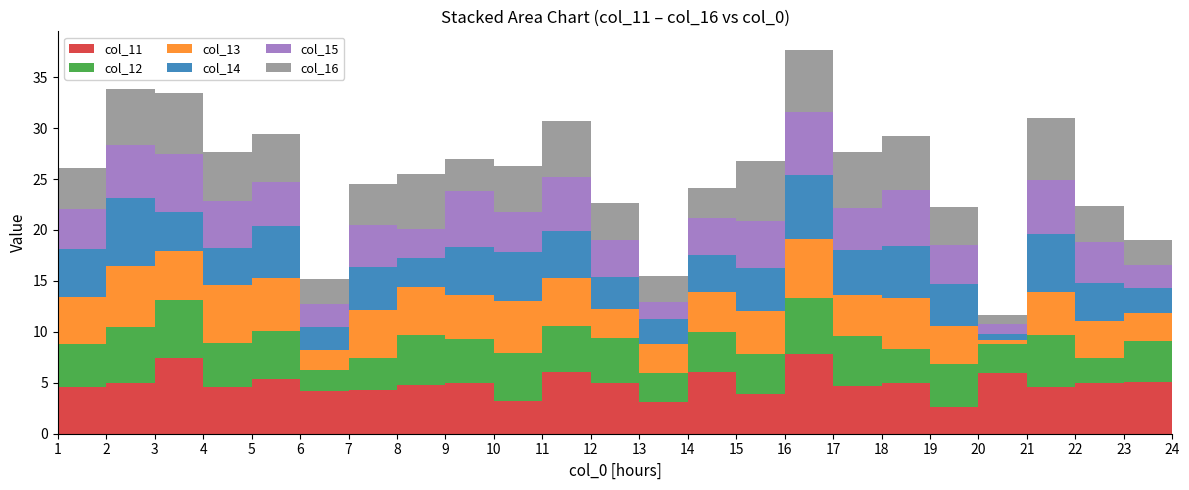

Reading left to right, extract all data points from this chart.

col_11: 4.6	4.9	7.5	4.6	5.4	4.2	4.3	4.7	5.0	3.2	6.1	4.9	3.1	6.1	3.9	7.8	4.7	5.0	2.7	6.0	4.6	5.0	5.0	5.1
col_12: 4.2	5.5	5.7	4.3	4.8	2.1	3.1	5.0	4.3	4.7	4.5	4.5	2.9	3.9	3.9	5.5	4.9	3.3	4.2	2.8	5.1	2.5	4.1	4.7
col_13: 4.6	6.0	4.7	5.8	5.1	2.0	4.7	4.7	4.3	5.1	4.7	2.8	2.8	3.9	4.2	5.8	4.1	5.1	3.7	0.4	4.2	3.6	2.7	3.0
col_14: 4.7	6.7	3.9	3.6	5.2	2.2	4.3	2.9	4.8	4.8	4.6	3.2	2.5	3.6	4.2	6.3	4.4	5.0	4.1	0.6	5.7	3.8	2.5	3.6
col_15: 3.9	5.3	5.7	4.7	4.3	2.2	4.1	2.8	5.5	4.0	5.3	3.6	1.7	3.7	4.6	6.2	4.1	5.6	3.9	1.0	5.3	3.9	2.3	3.5
col_16: 4.0	5.5	5.9	4.8	4.8	2.5	4.0	5.4	3.2	4.5	5.6	3.6	2.5	3.0	5.9	6.0	5.5	5.2	3.7	0.9	6.1	3.6	2.4	4.7